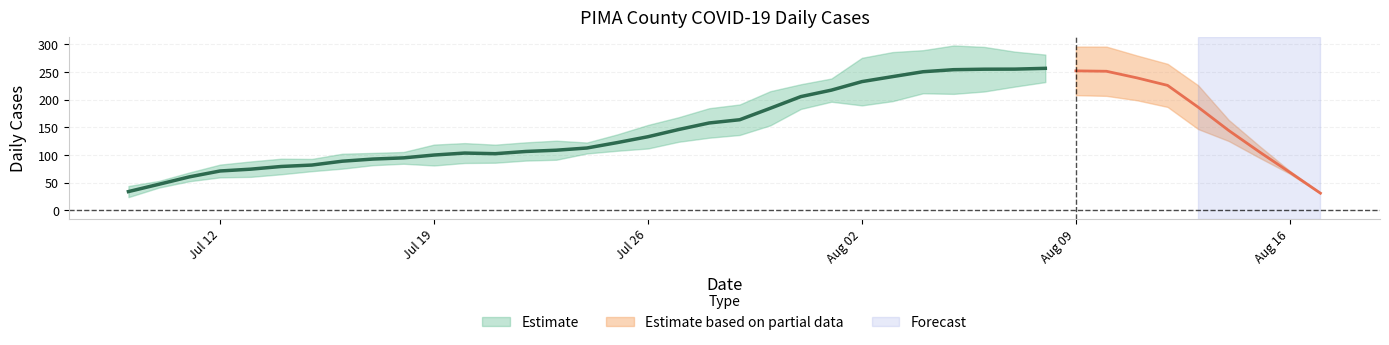

Is it true that the value at 2021-07-19 is 30?

False